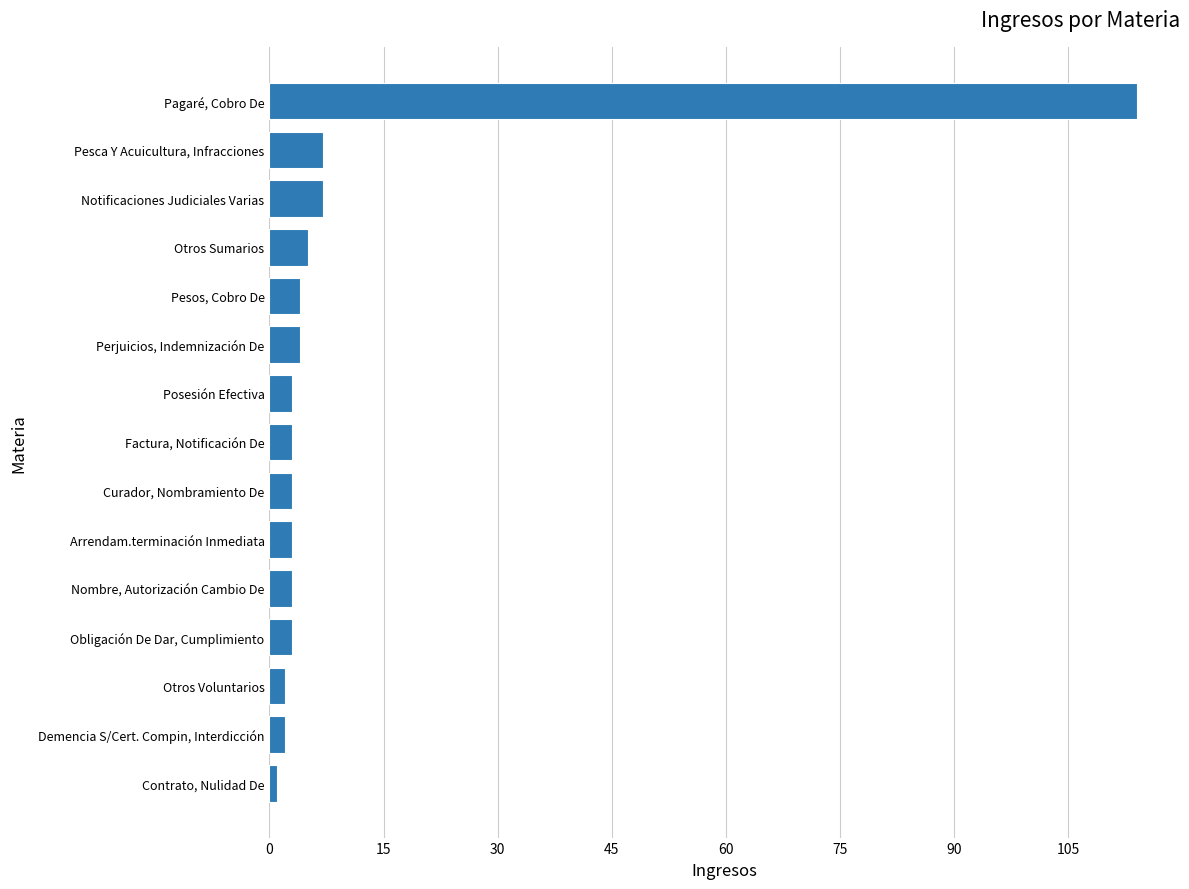

Approximately how many times larger is the value at Curador, Nombramiento De compared to Nombre, Autorización Cambio De?

1.0